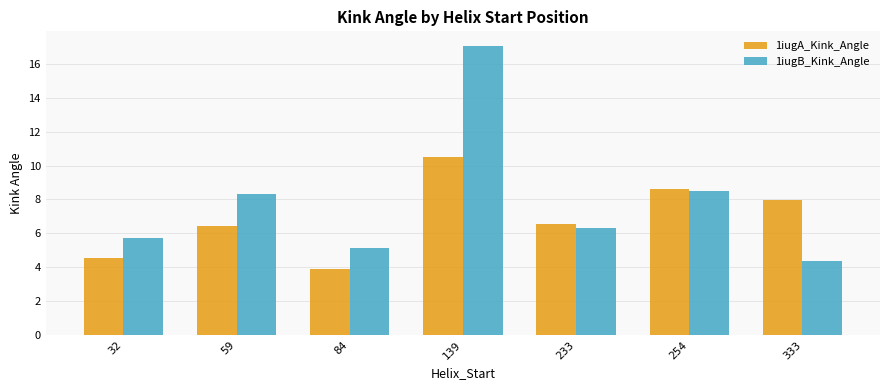

Which category has the highest value in the 1iugB_Kink_Angle series?

139